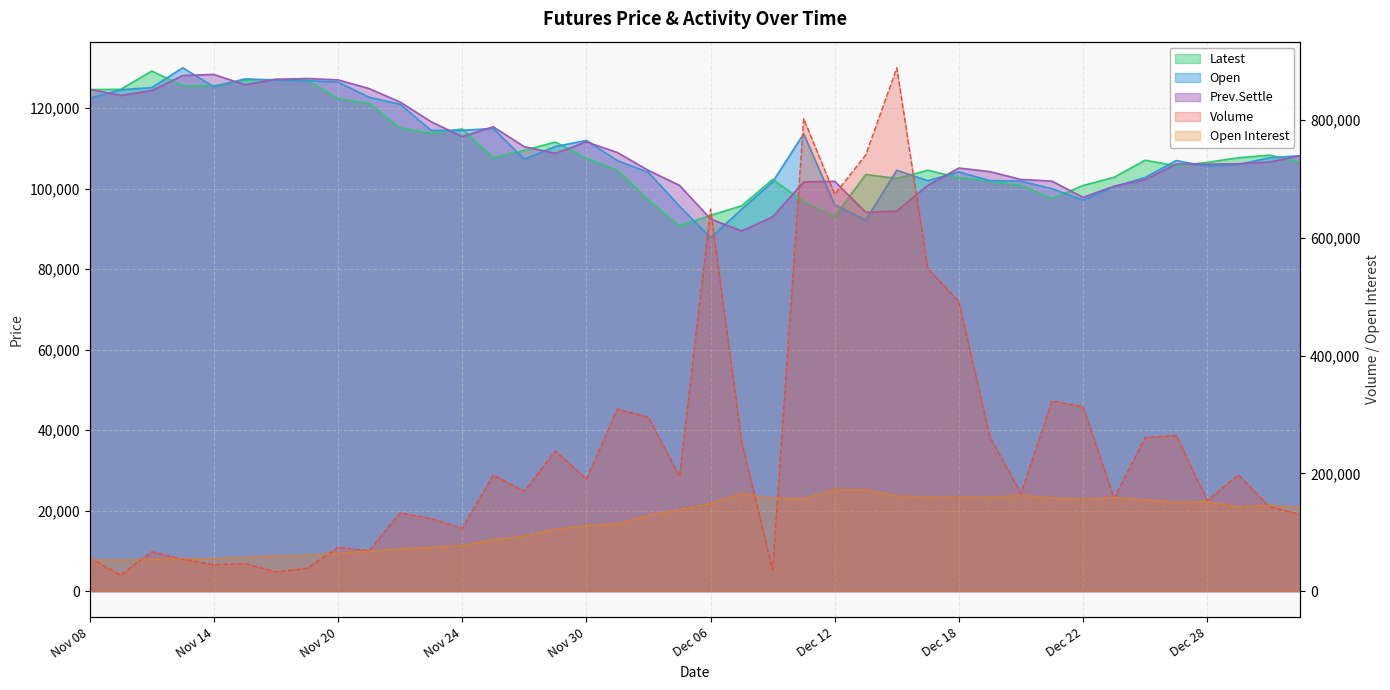

Is it true that Open Interest equals 53766 at Nov 10?

True